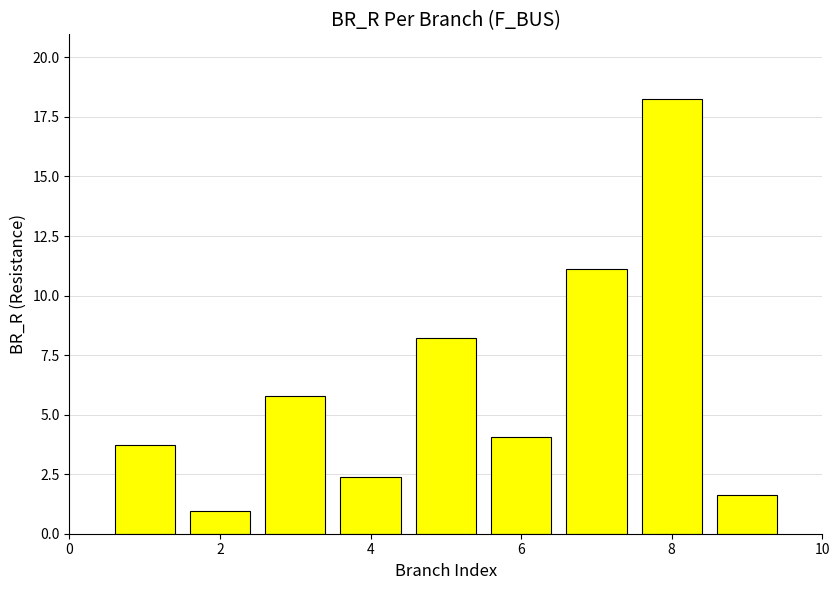

Reading left to right, extract all data points from this chart.

3.7	1.0	5.8	2.4	8.2	4.1	11.1	18.2	1.6